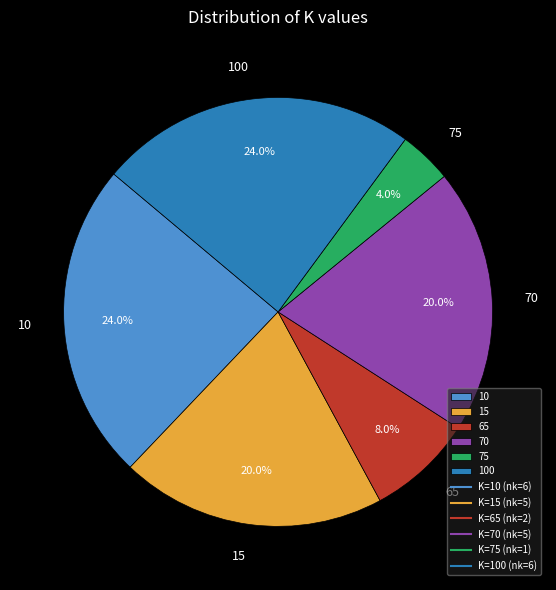

Which has a higher value, 10 or 15?

10